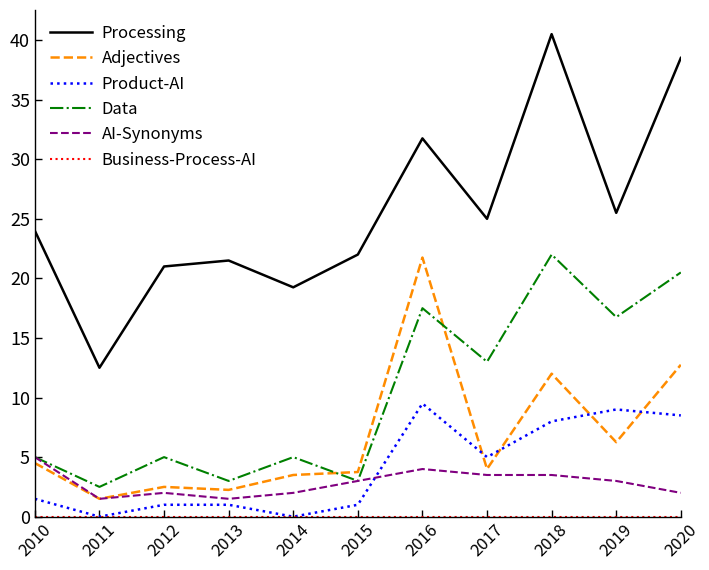

True or false: Adjectives and Processing intersect in this chart.

False